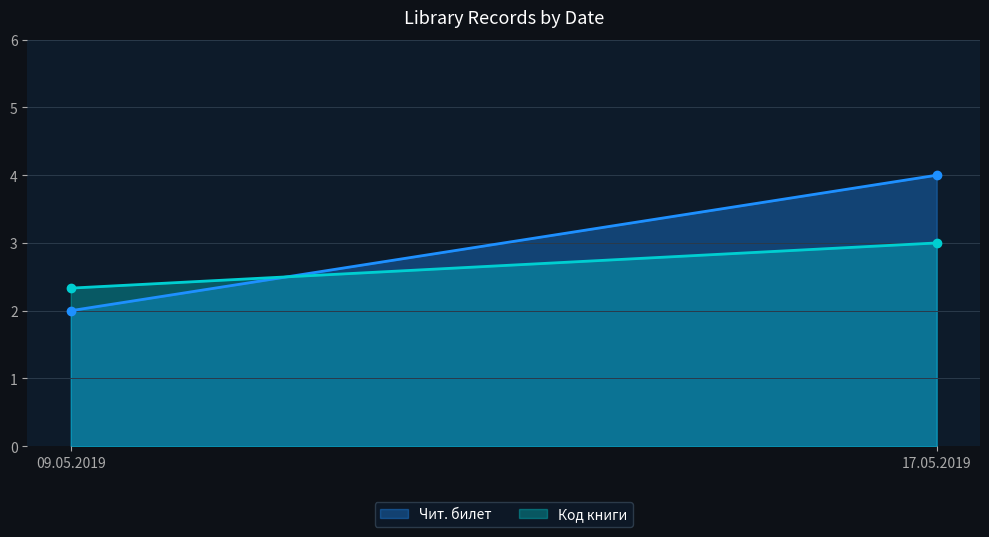

Which series has the largest range (max minus min)?

Чит. билет